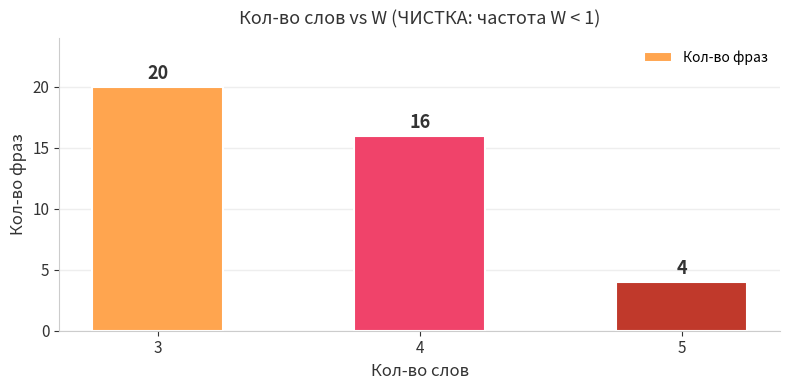

Reading right to left, extract all data points from this chart.

4	16	20